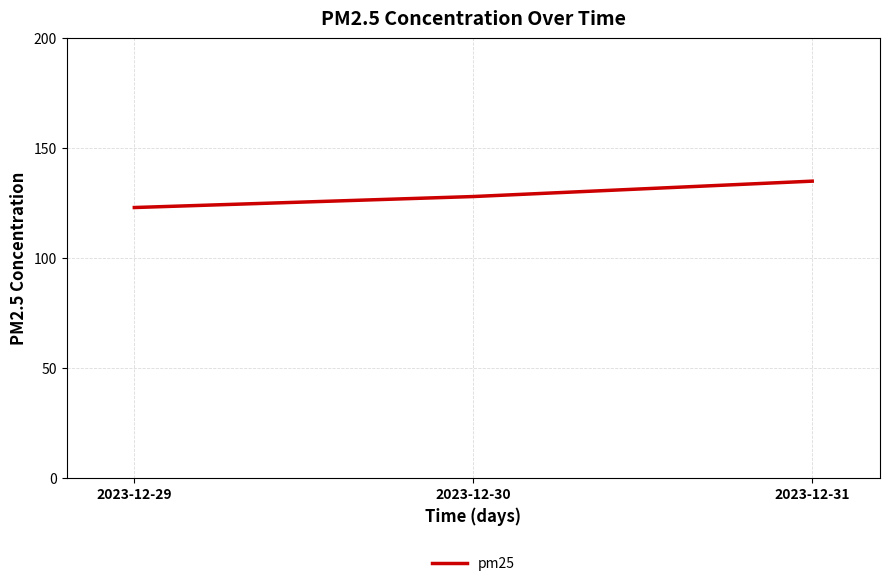

How many values are between 123 and 135?

3